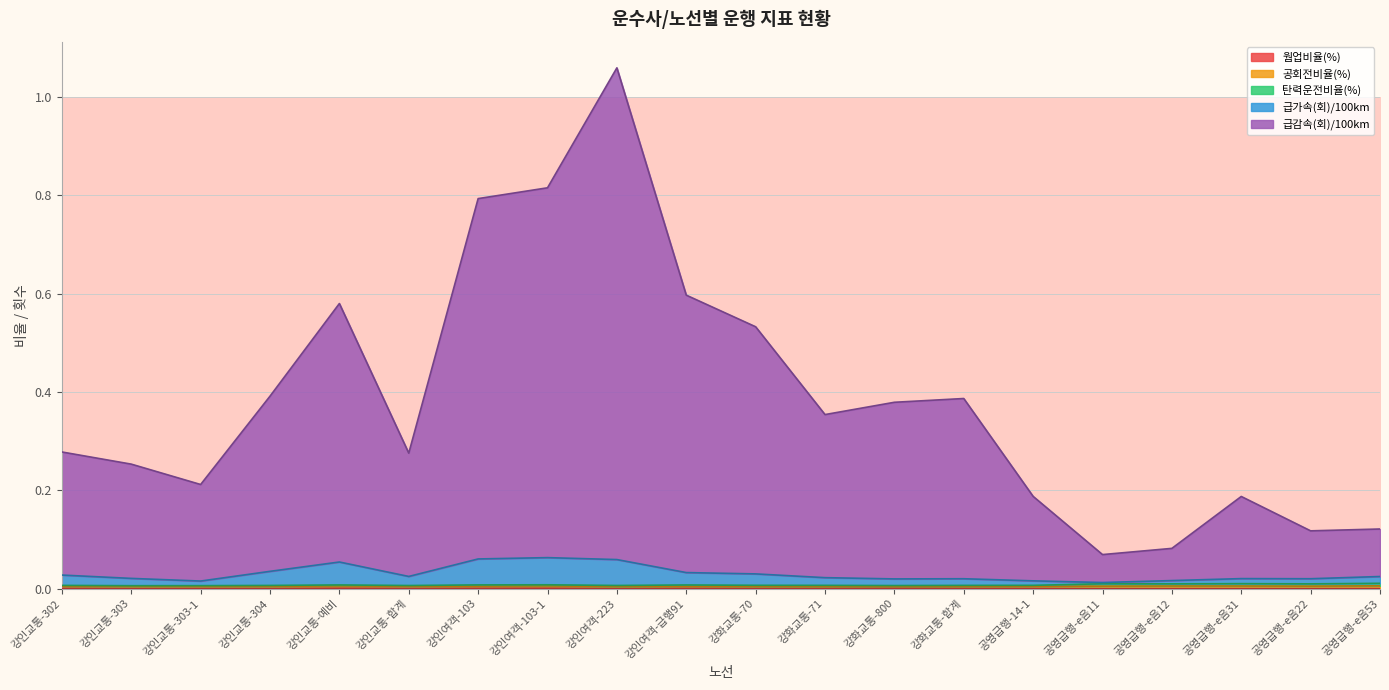

True or false: 급감속(회)/100km and 웜업비율(%) intersect in this chart.

False